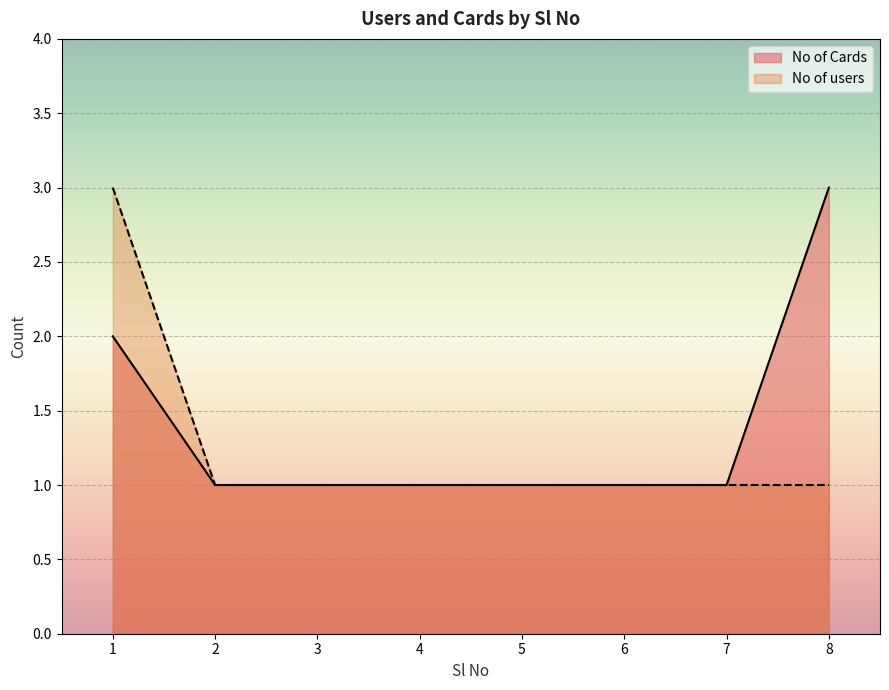

What is the total value across all series at 2?

2